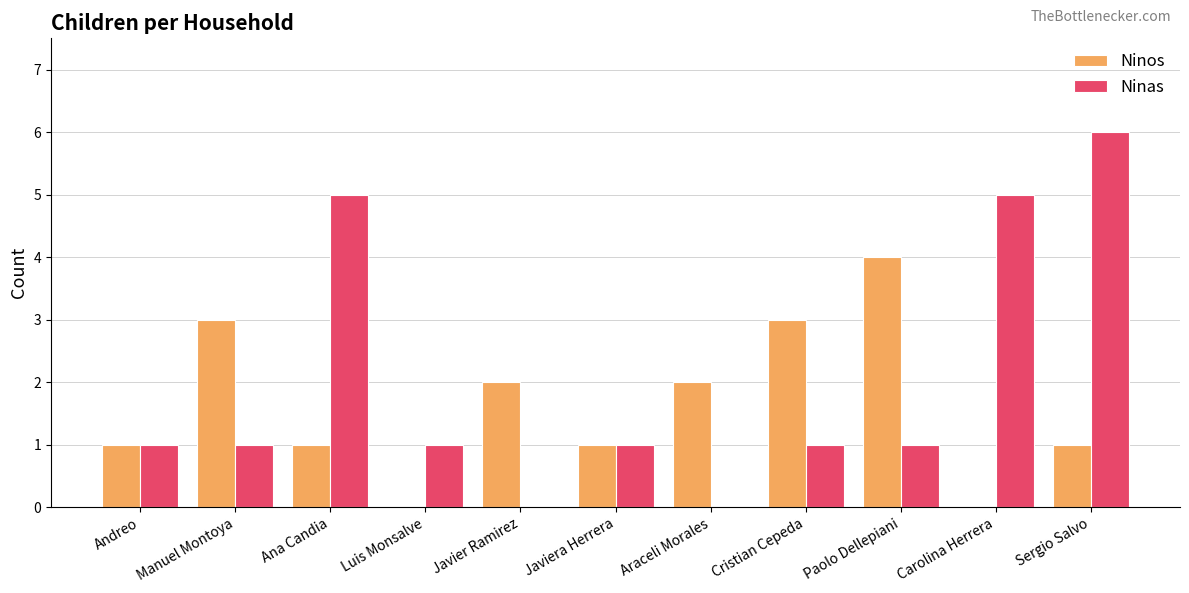

True or false: Ninos has a value of 2 at Manuel Montoya.

False